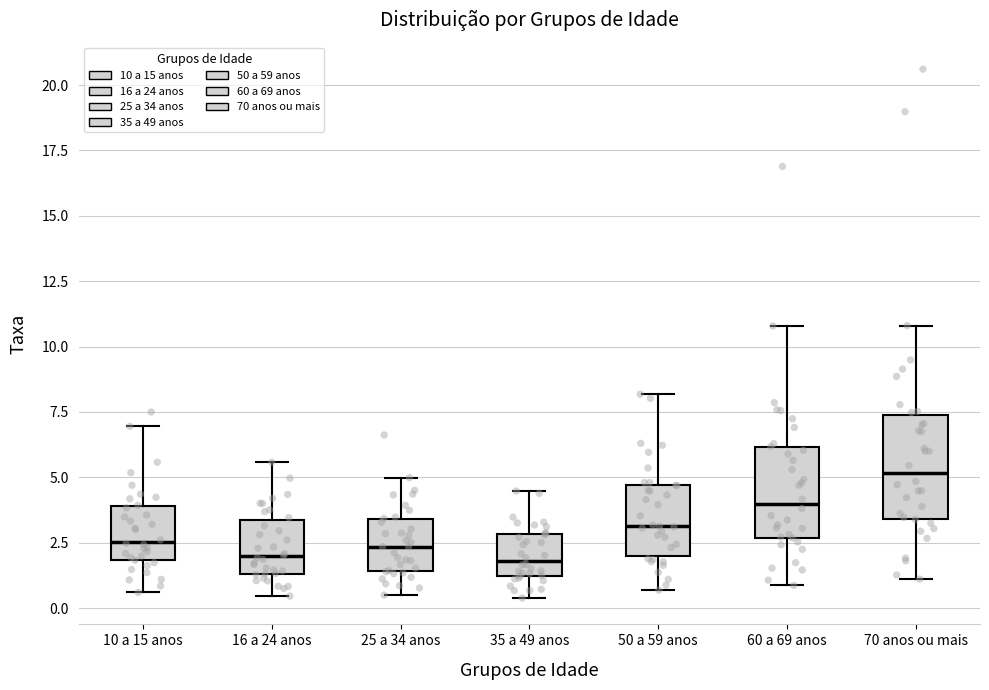

Reading left to right, transcribe this box plot: for each box, give where its median line is, the range the box spans, and where its two whiskers end, as read against the y-axis. The values are not printed on the chart, so give them approximately, as read against the axis.

10 a 15 anos: median 2.5, box 2.0 to 4.0, whiskers 0.5 to 7.0
16 a 24 anos: median 2.0, box 1.5 to 3.5, whiskers 0.5 to 5.5
25 a 34 anos: median 2.5, box 1.5 to 3.5, whiskers 0.5 to 5.0
35 a 49 anos: median 2.0, box 1.0 to 3.0, whiskers 0.5 to 4.5
50 a 59 anos: median 3.0, box 2.0 to 4.5, whiskers 0.5 to 8.0
60 a 69 anos: median 4.0, box 2.5 to 6.0, whiskers 1.0 to 11.0
70 anos ou mais: median 5.0, box 3.5 to 7.5, whiskers 1.0 to 11.0